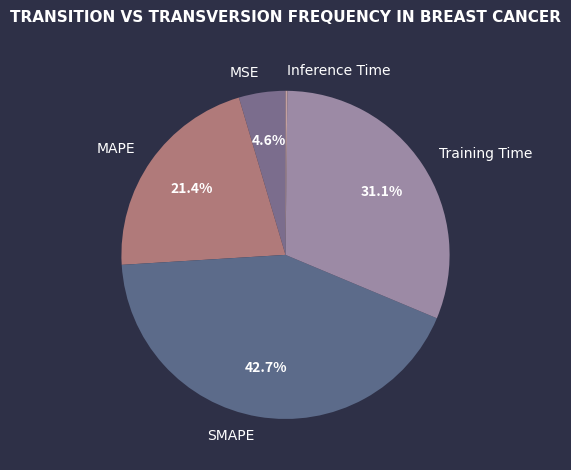

Does SMAPE account for over 50% of the chart?

No